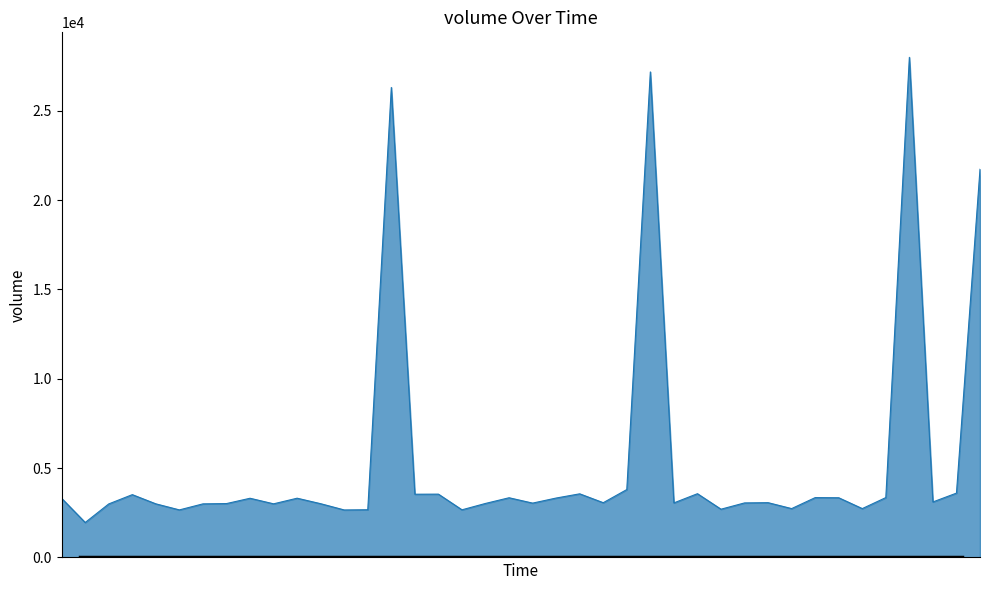

What is the greatest value displayed?

27990.0